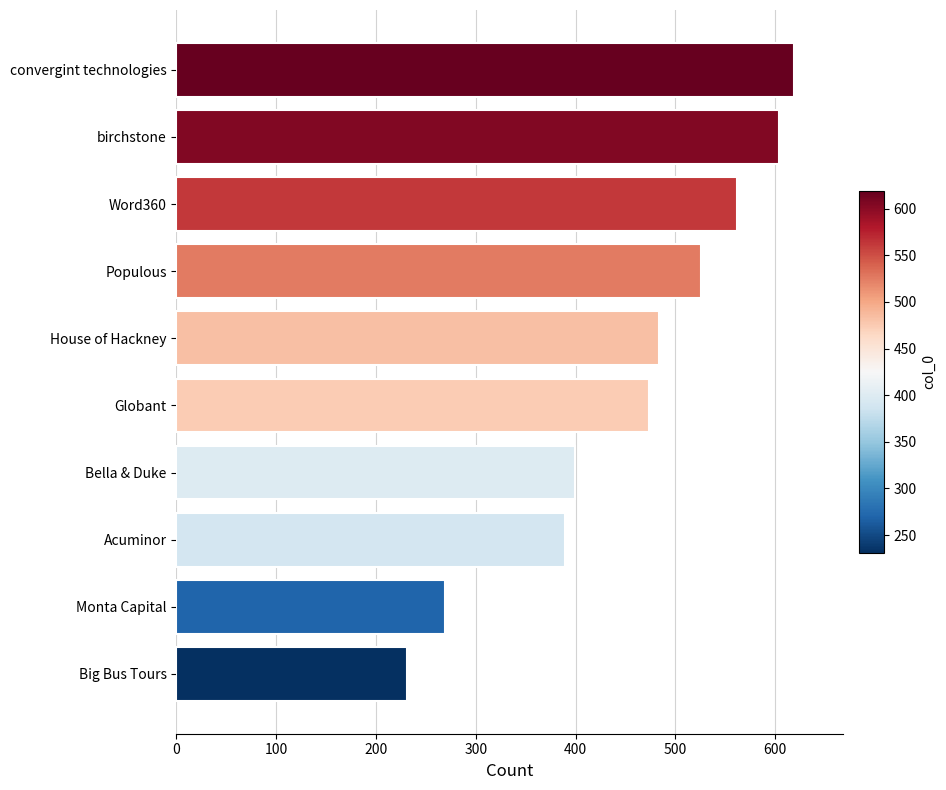

What is the sum of all values?

4557